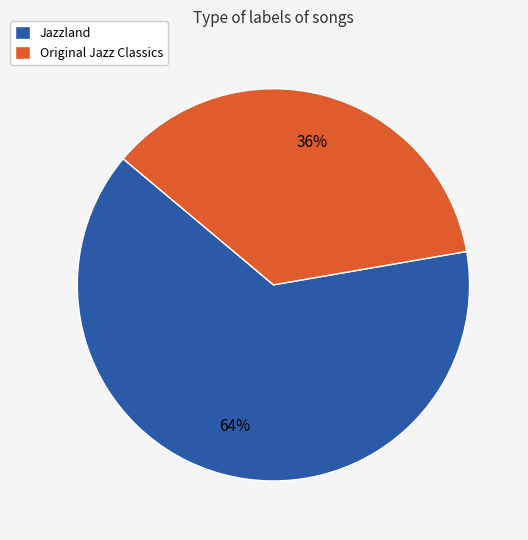

How many slices are in this pie chart?

2